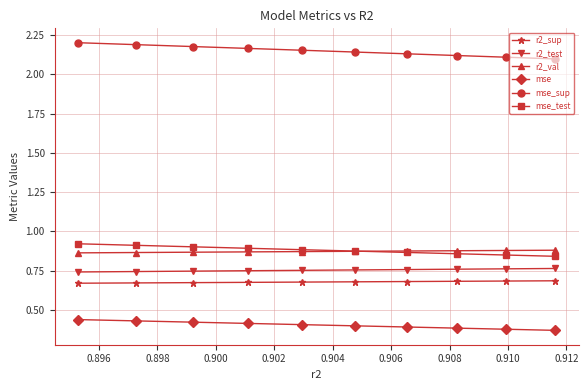

At how many categories does at least one series exceed 1?

10